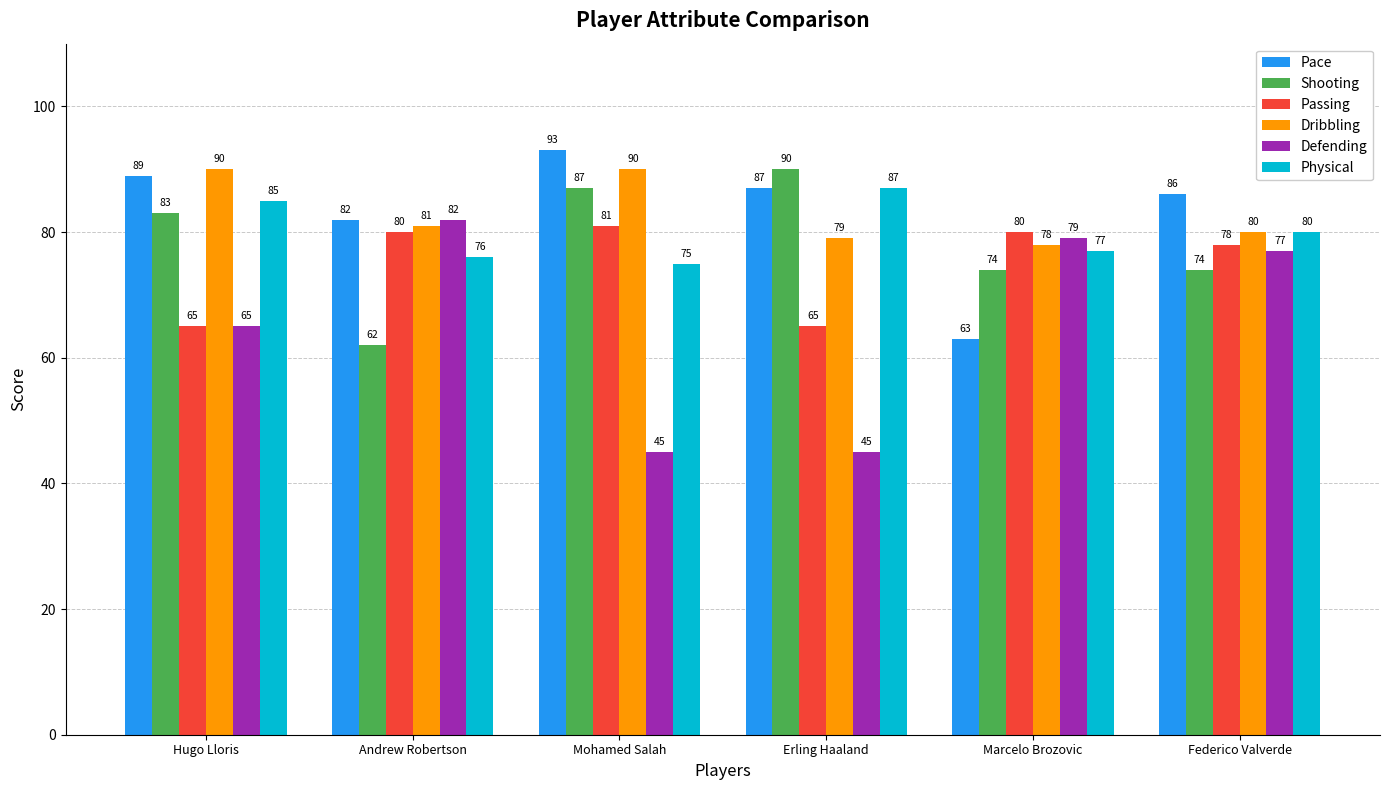

What is the sum of all Shooting values?

470